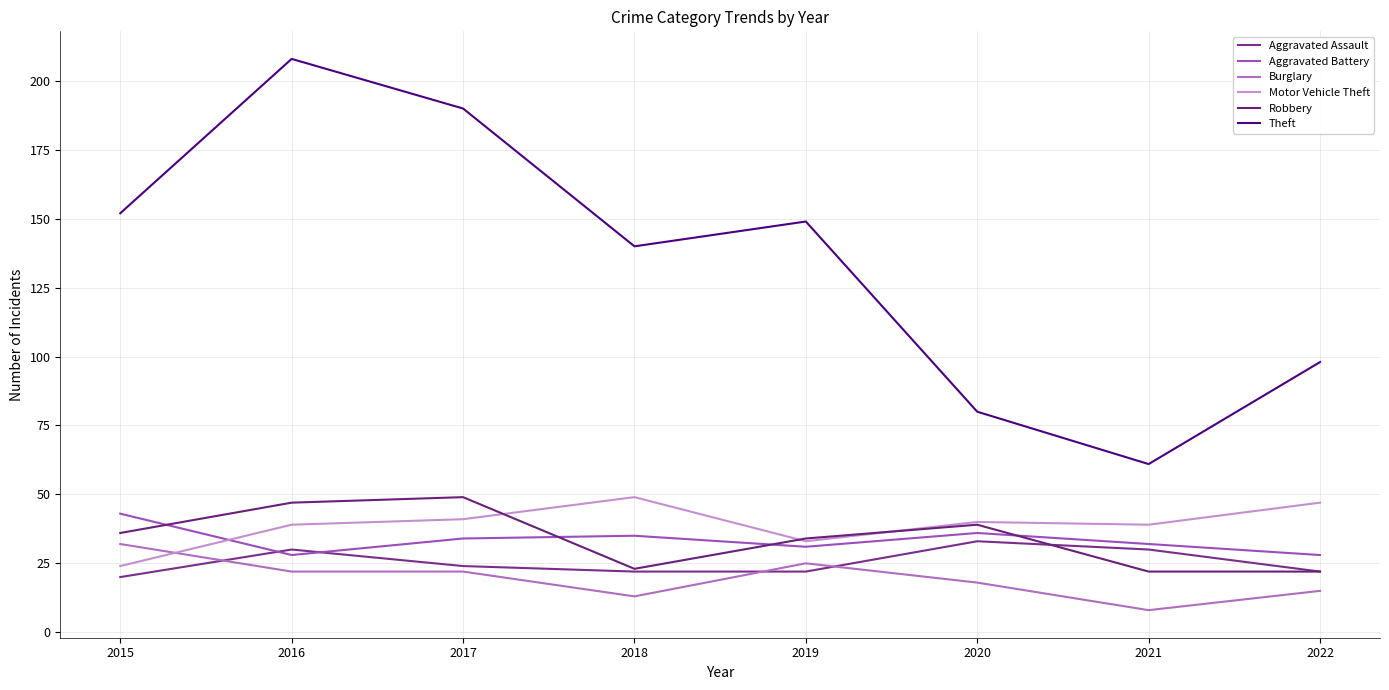

What is the difference between the second highest and second lowest values in the Aggravated Battery series?

8